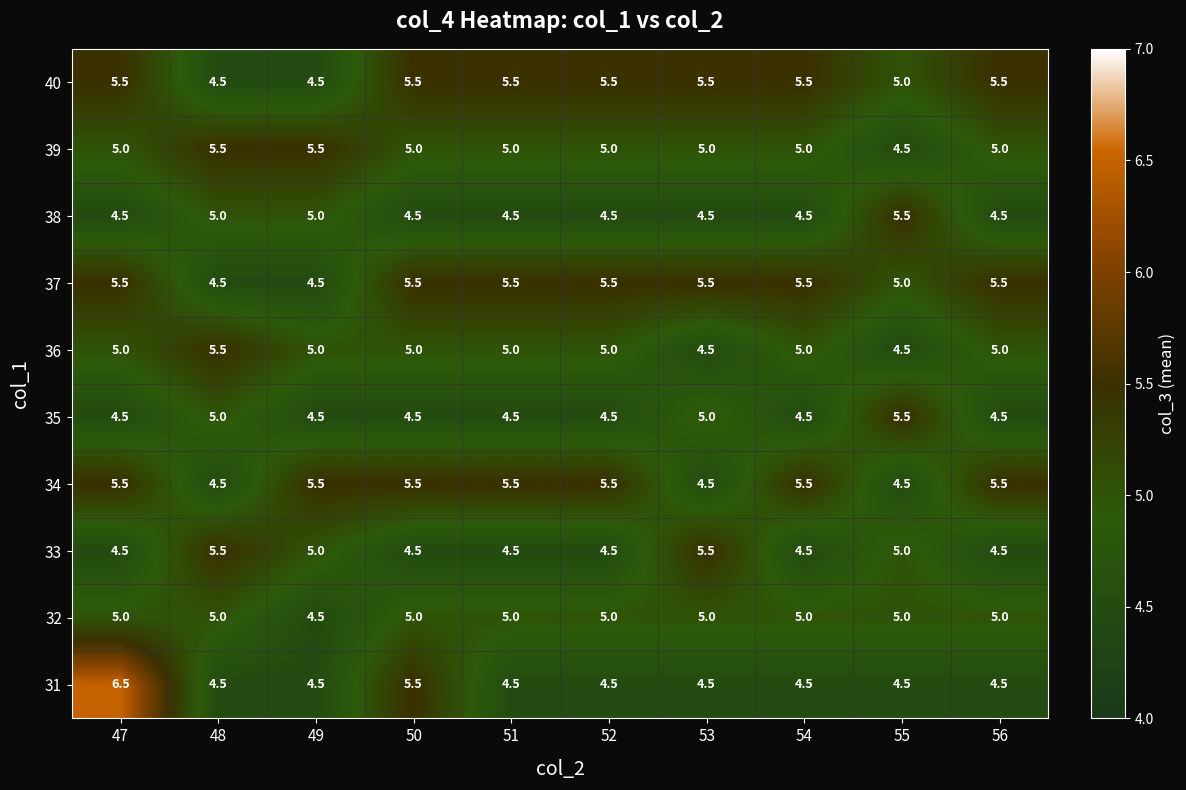

True or false: 33 has a value of 7.4 at 53.

False